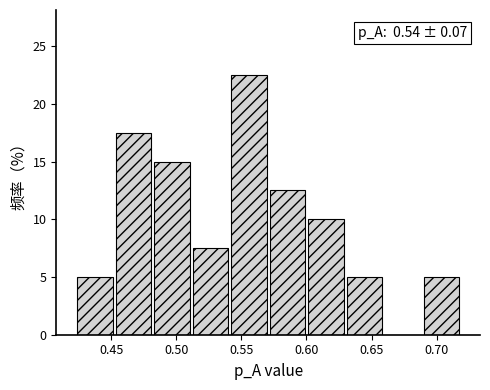

Over which range of the x-axis is the bar tallest?

0.540 to 0.570